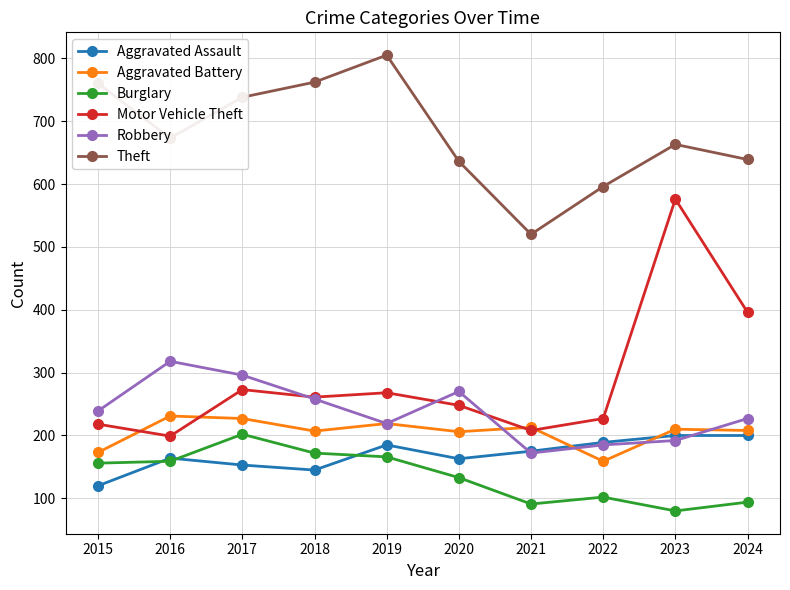

Between which two adjacent categories do Aggravated Battery and Aggravated Assault first intersect?

2021 and 2022